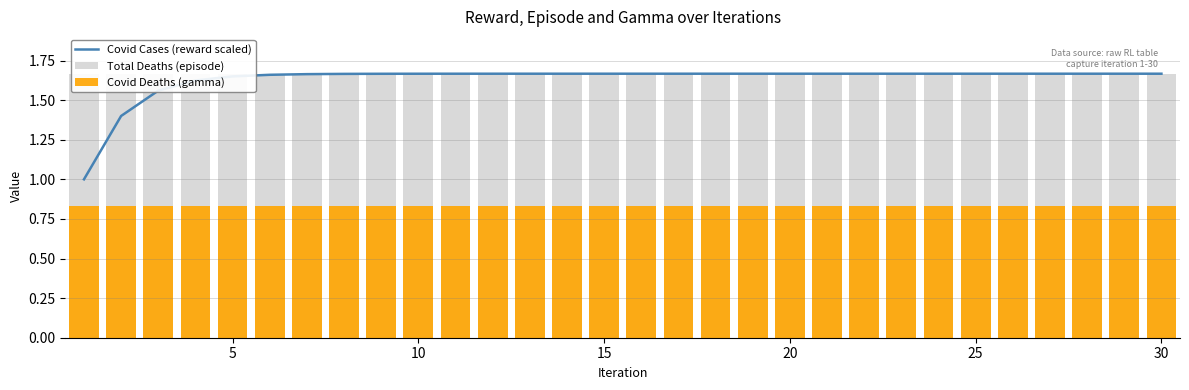

How many categories are shown in the chart?

30